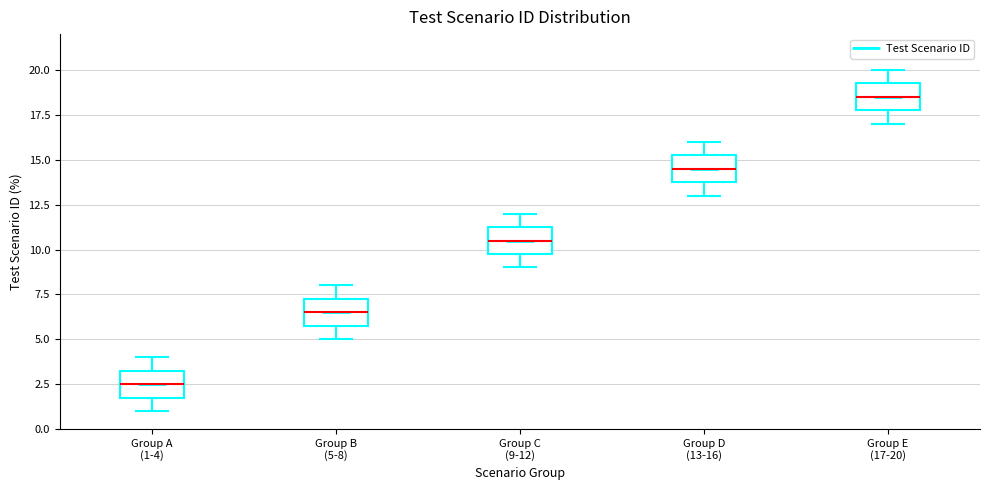

Which box's median line is the lowest?

Group A (1-4)